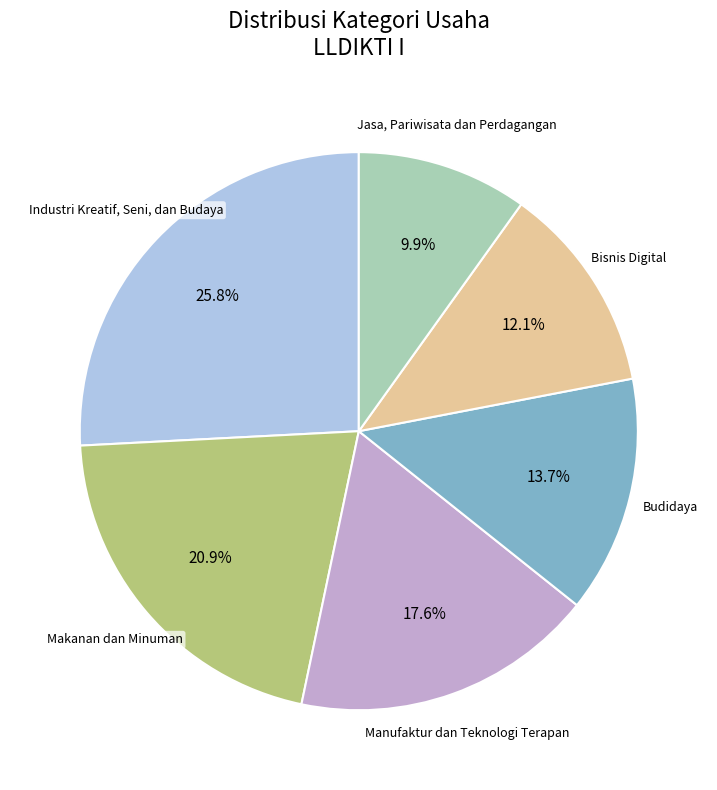

Is there a majority slice in this chart?

No